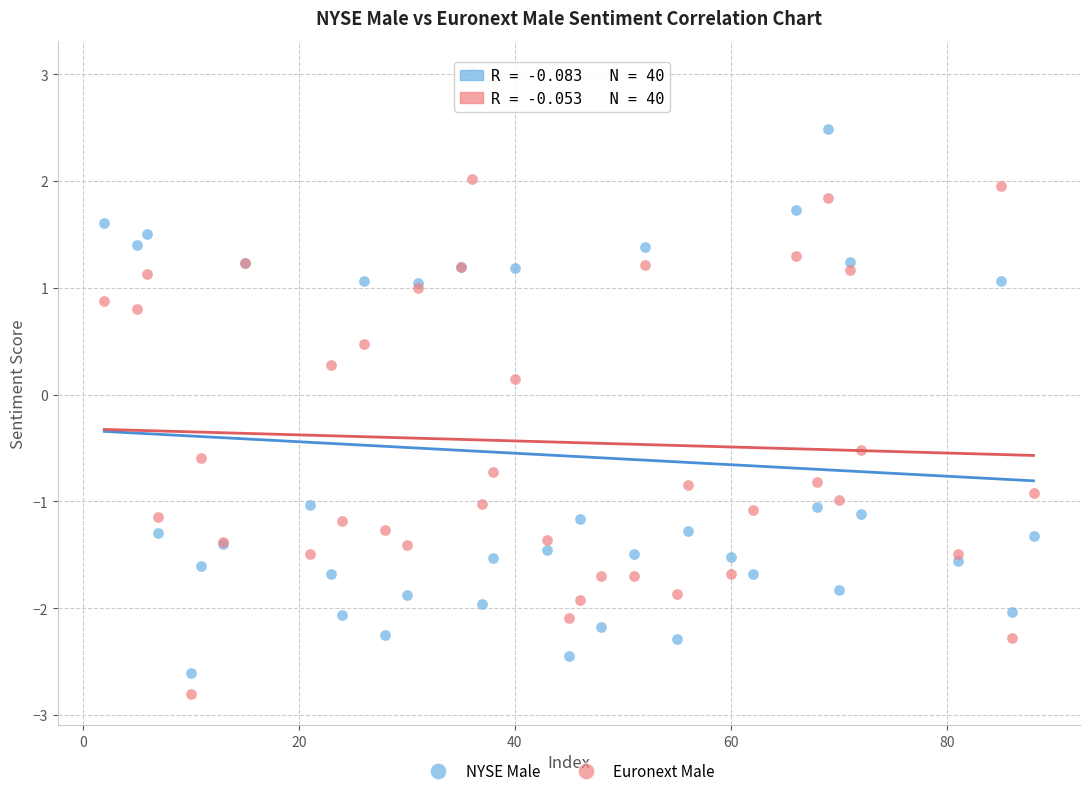

Which series has the widest spread of Y values?

NYSE Male